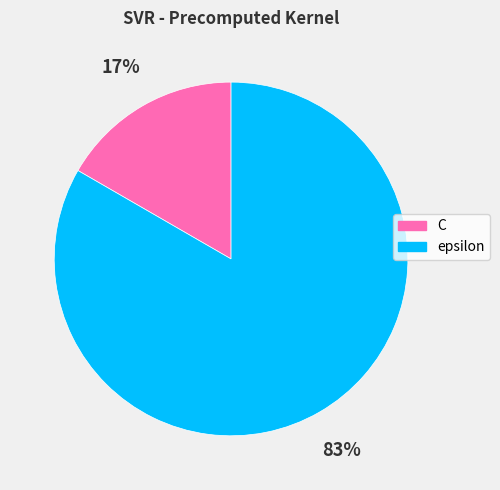

Is there any slice that represents more than half of the pie?

Yes